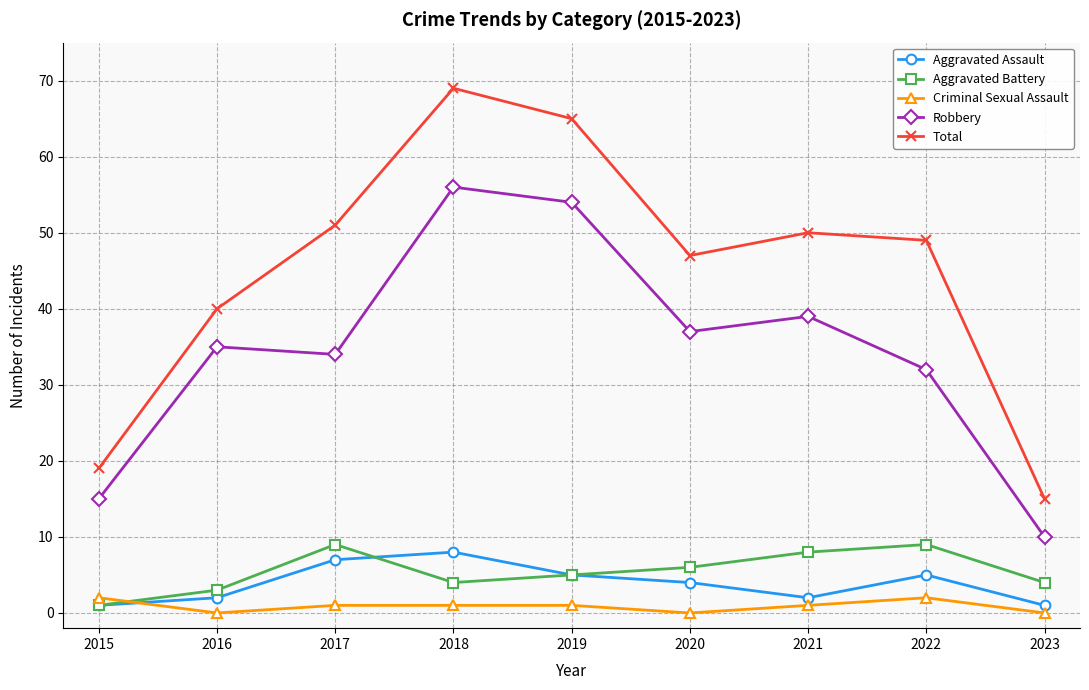

True or false: Aggravated Assault has more than 0 interior local peaks.

True